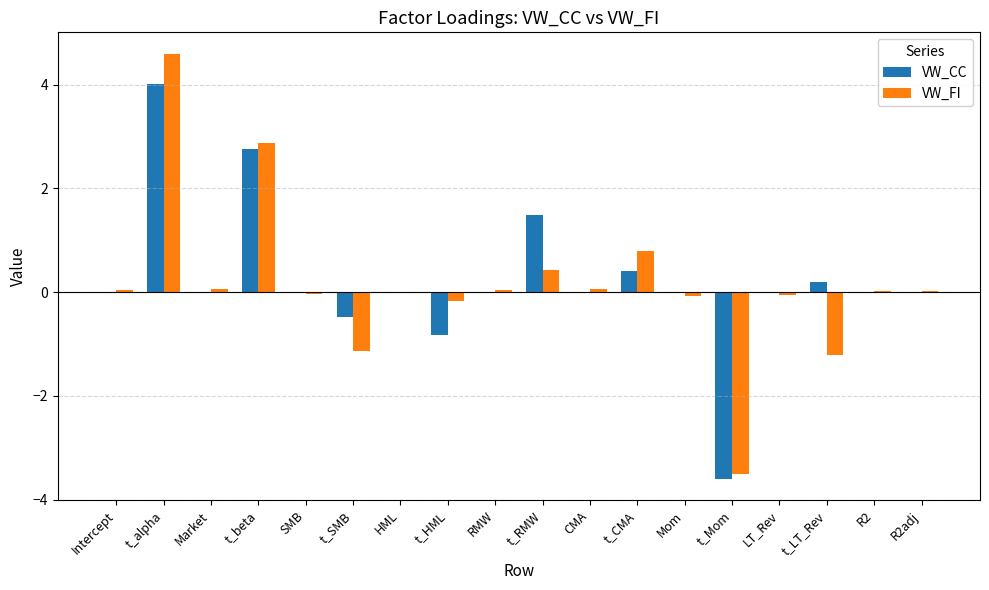

At which category is the sum across all series the highest?

t_alpha